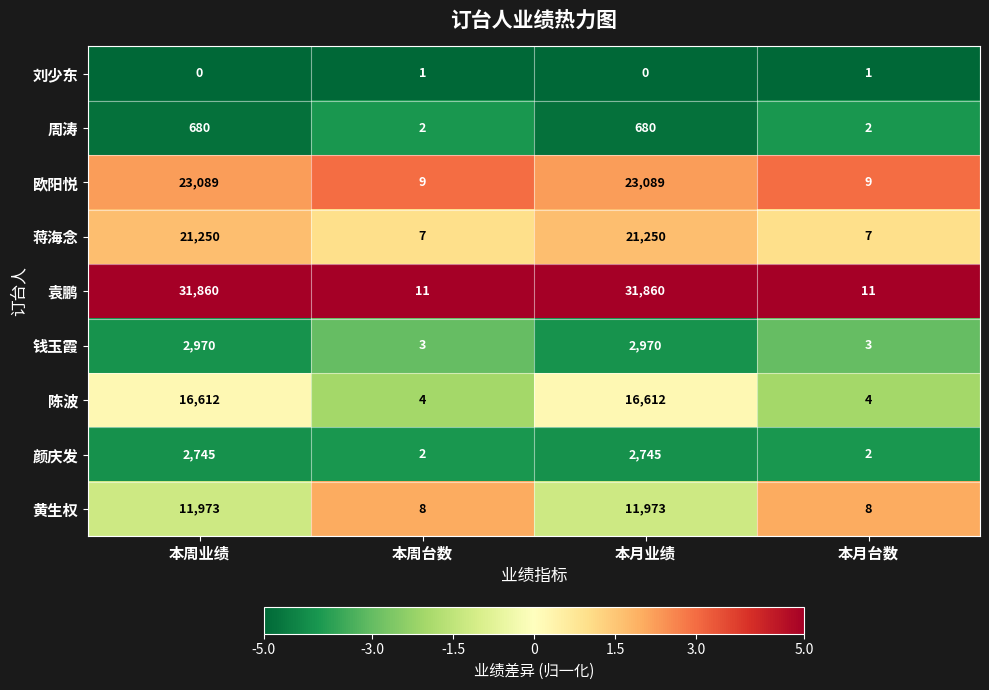

Which series has the largest total across all categories?

袁鹏